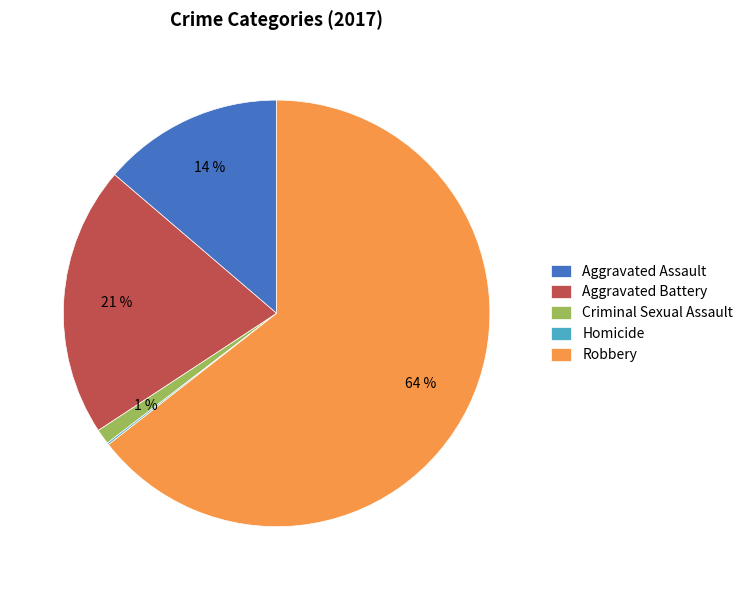

To the nearest percent, what is the difference between the largest and smallest slice percentages?

64%